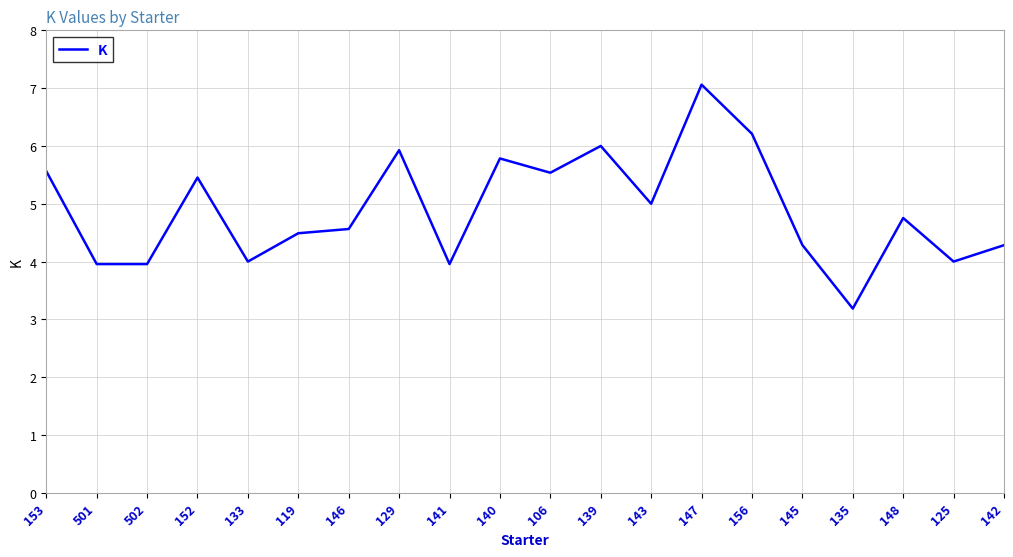

What position from the right is 106?

10